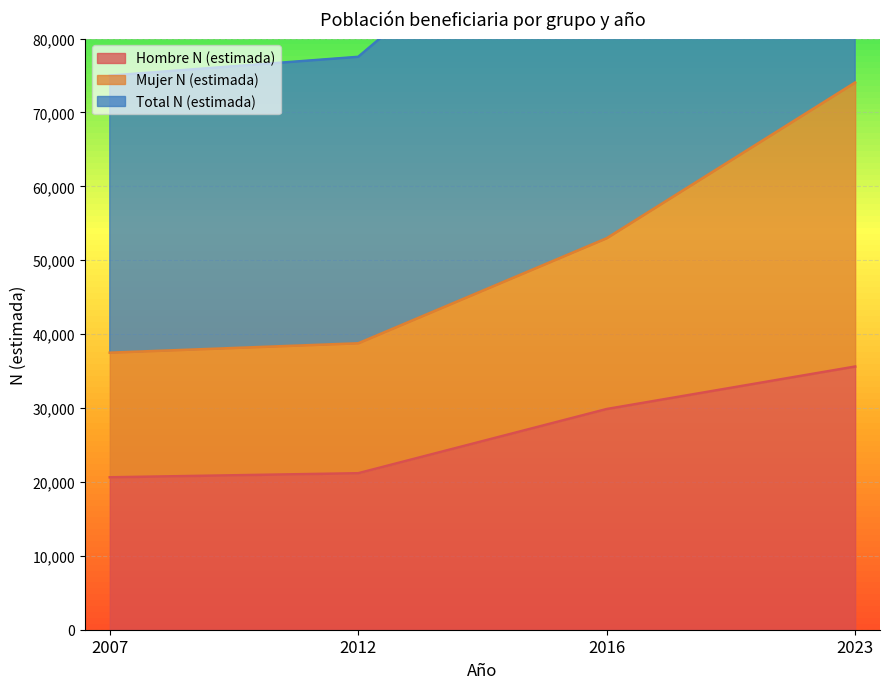

Which category has the lowest value in the Mujer N (estimada) series?

2007